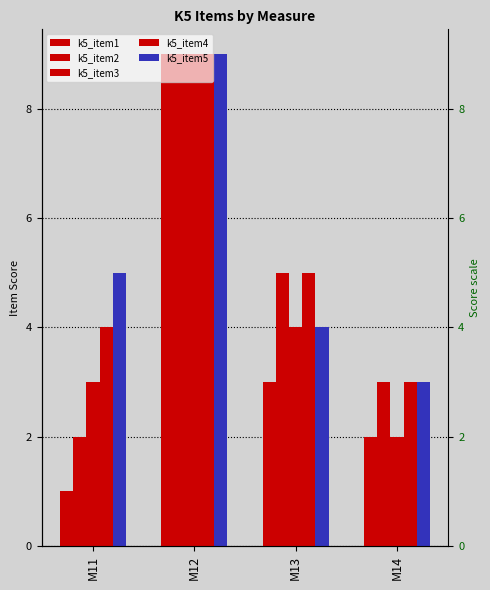

What is the difference between the maximum and minimum values in the k5_item5 series?

6